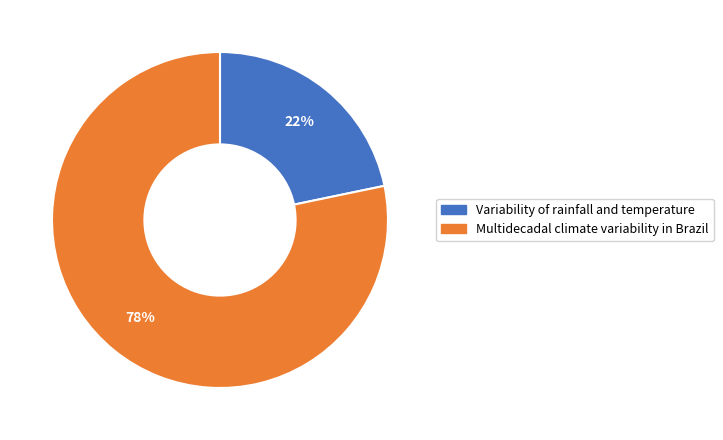

How many slices are in this pie chart?

2